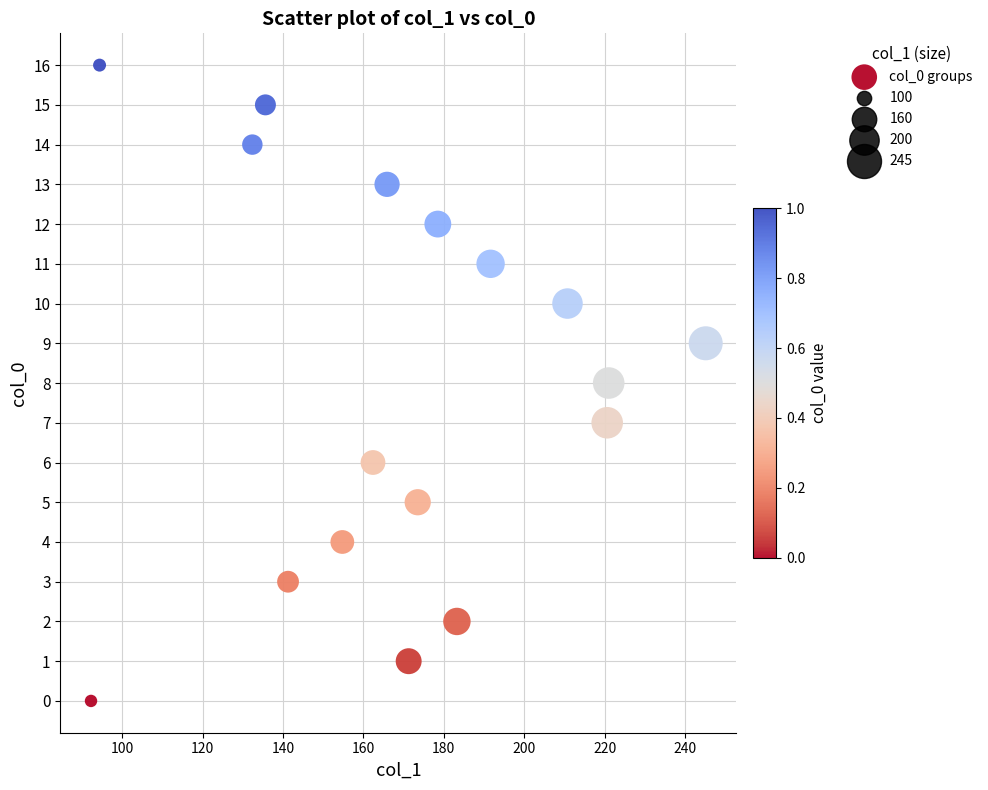

What is the range of Y values (max minus min)?

16